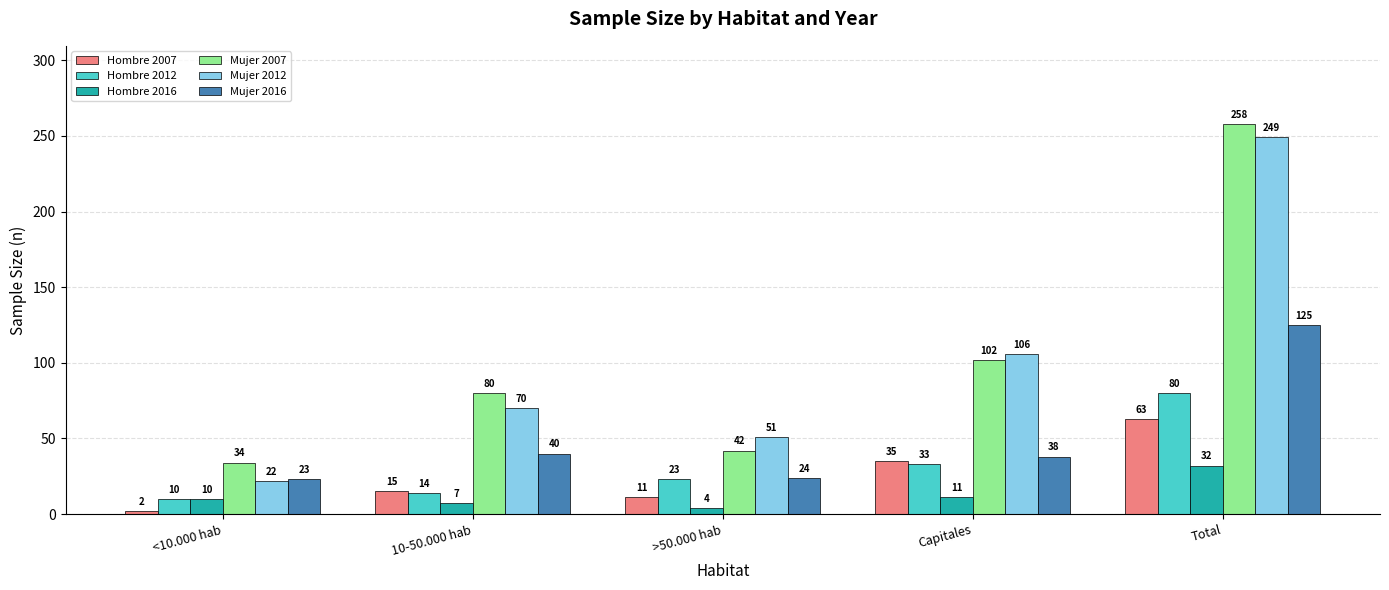

True or false: Hombre 2012 has a value of 33 at Capitales.

True